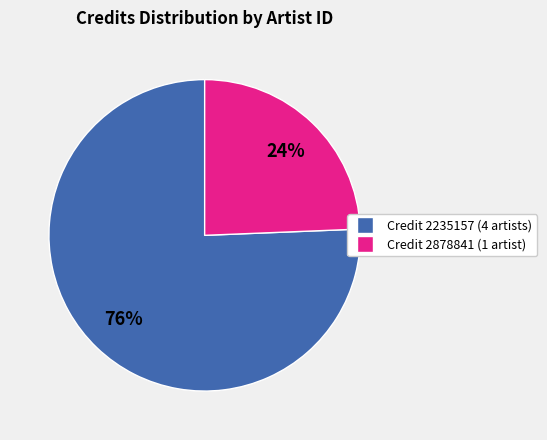

How many slices are in this pie chart?

2